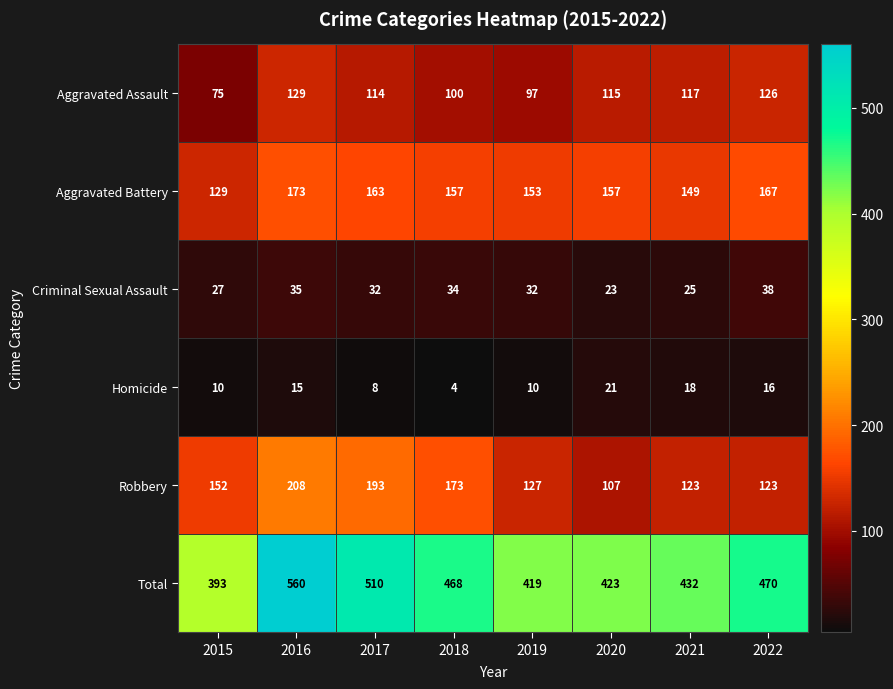

At which category does the chart reach its peak across all series?

2016